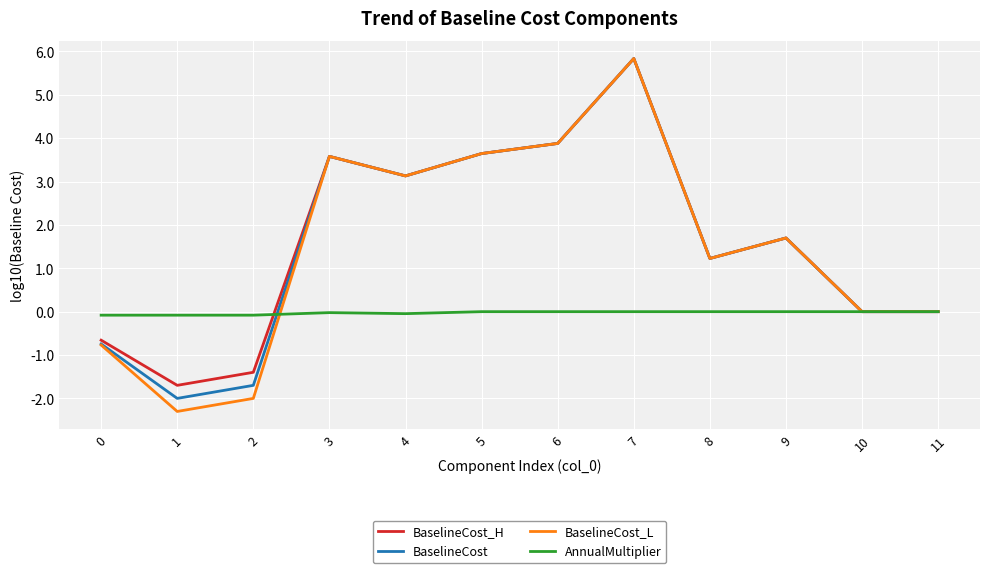

At which category is the sum across all series the highest?

7